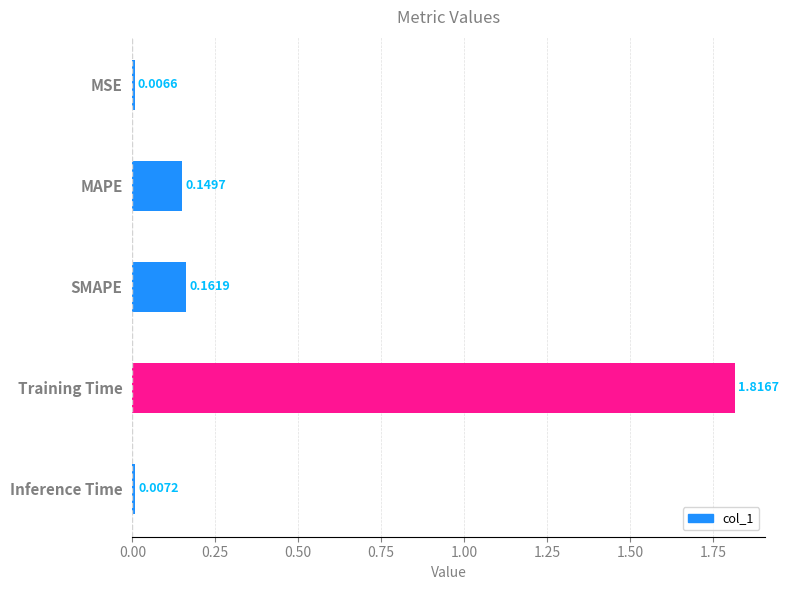

What is the average value?

0.4